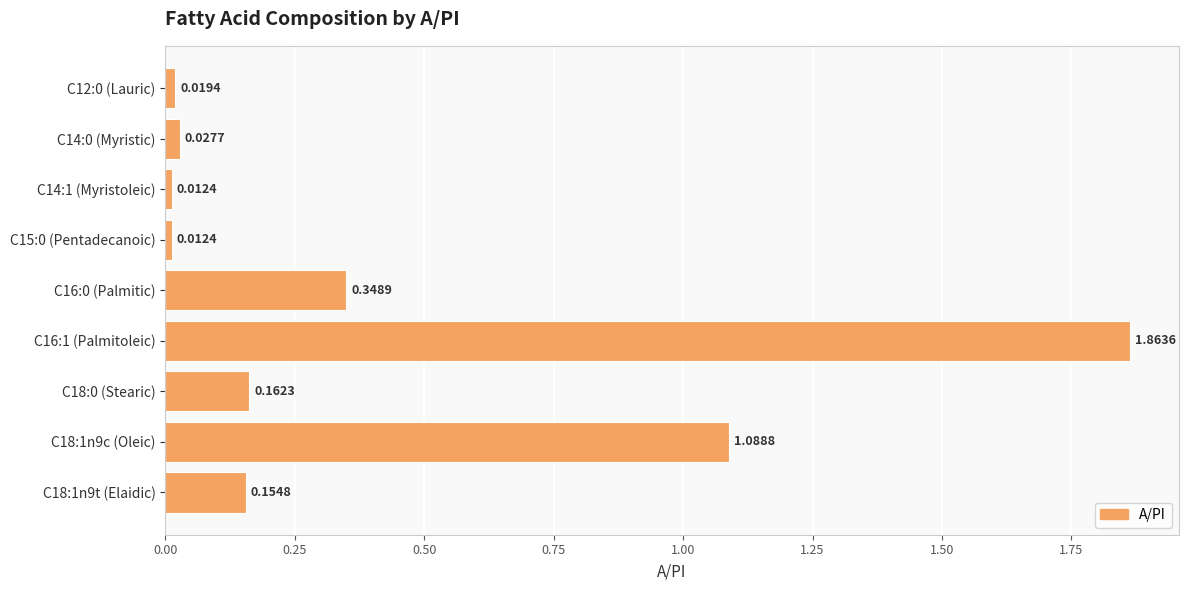

What is the change in value from C15:0 (Pentadecanoic) to C18:1n9c (Oleic)?

+1.1